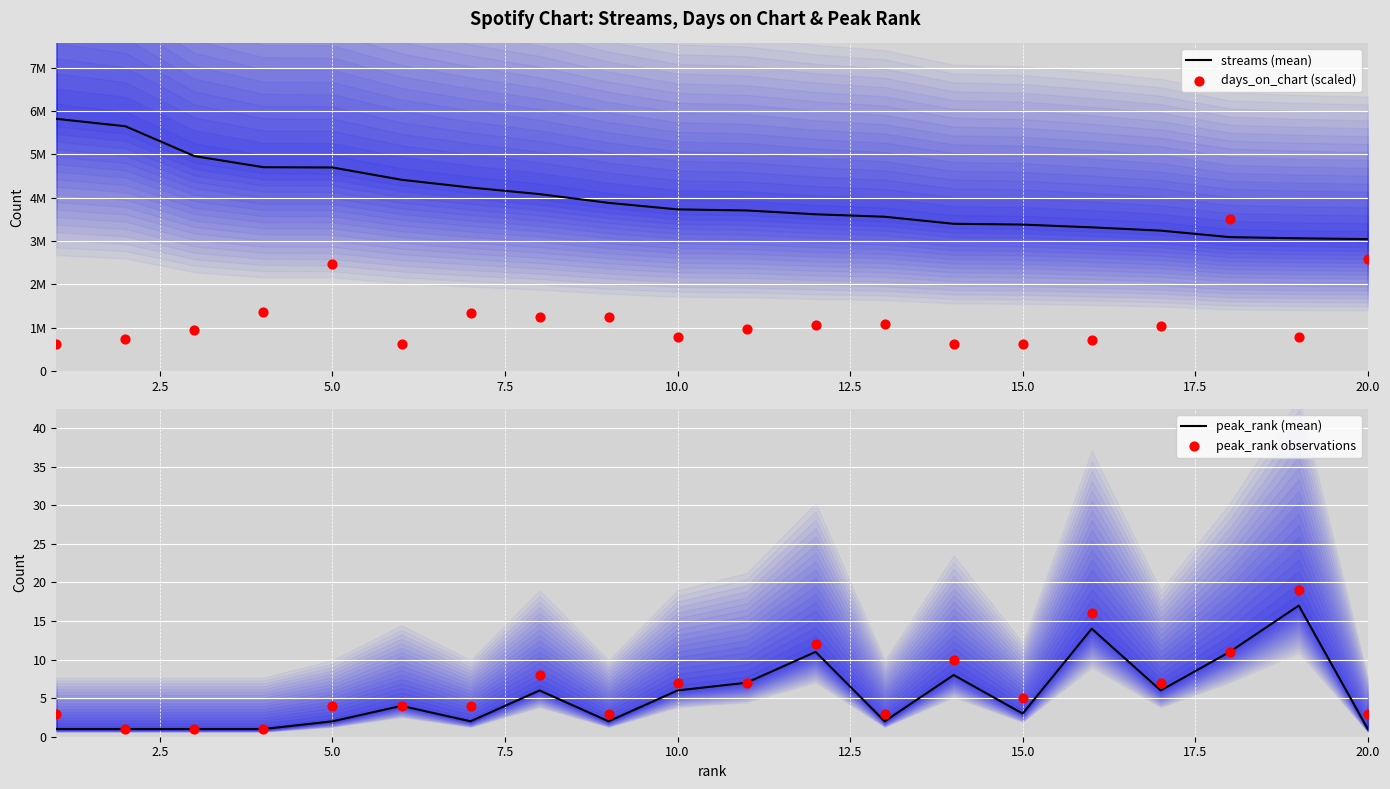

What are all the series names shown in the legend?

streams (mean), days_on_chart (scaled), peak_rank (mean), peak_rank observations